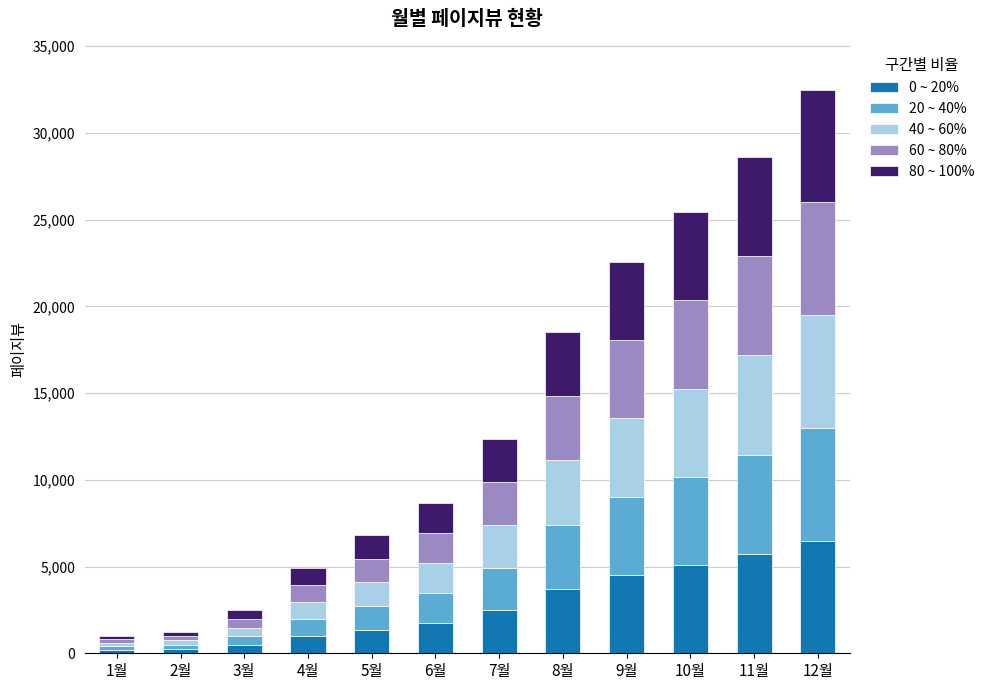

What are all the series names shown in the legend?

0 ~ 20%, 20 ~ 40%, 40 ~ 60%, 60 ~ 80%, 80 ~ 100%